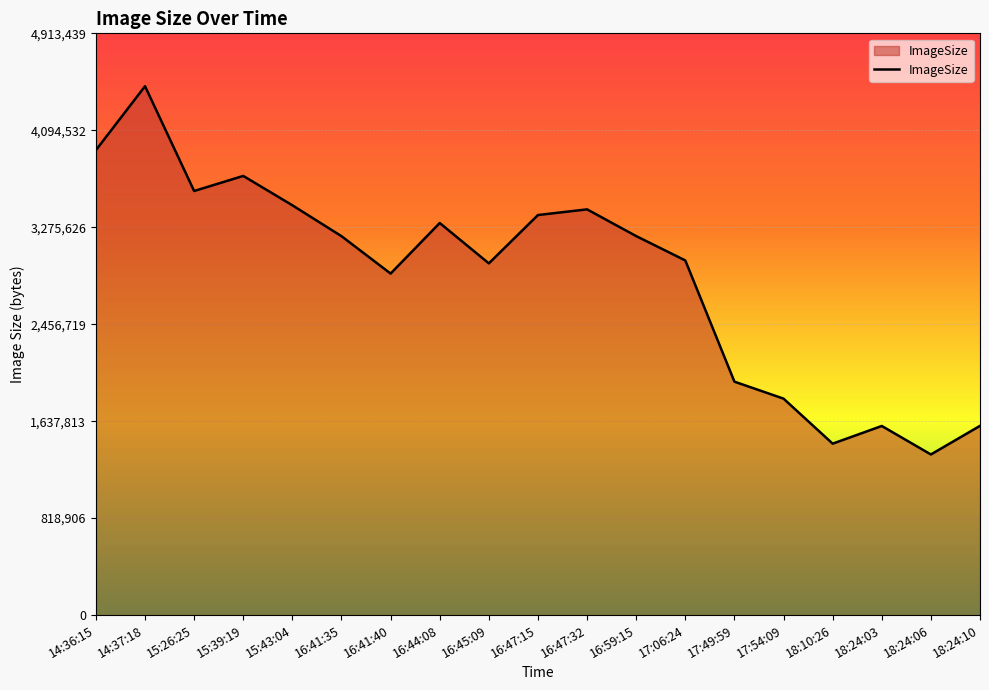

Which category has the highest value across all series?

14:37:18